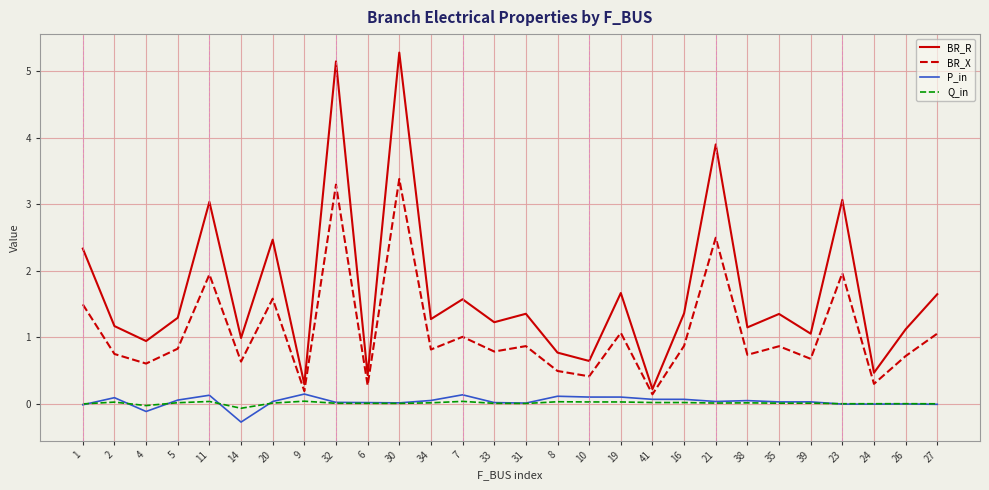

Which series has the widest spread of values?

BR_R